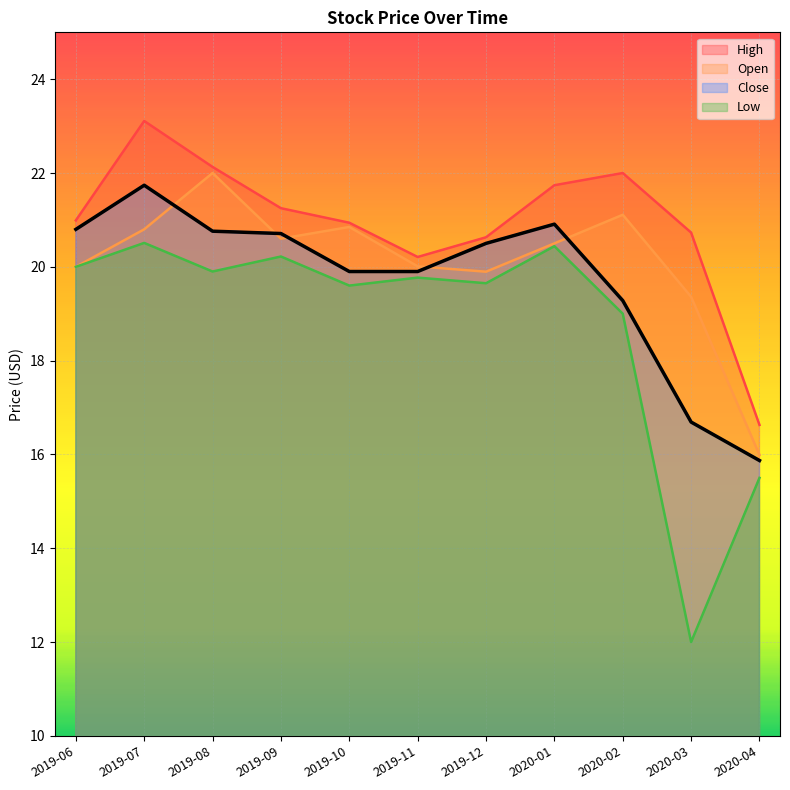

At which category is the sum across all series the highest?

2019-07